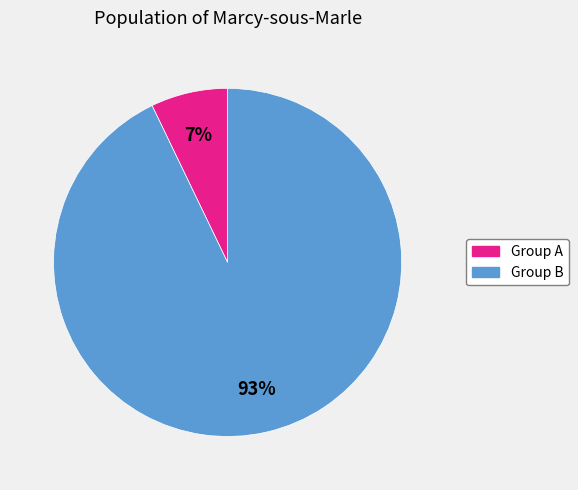

To the nearest percent, what is the average slice percentage?

50%